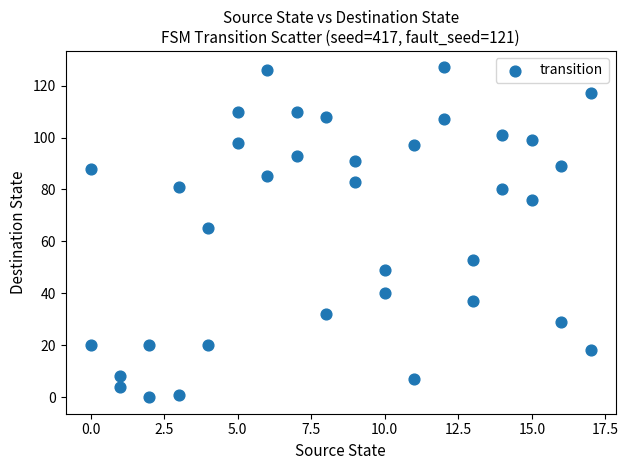

What Y value in the scatter plot is closest to 63?

65